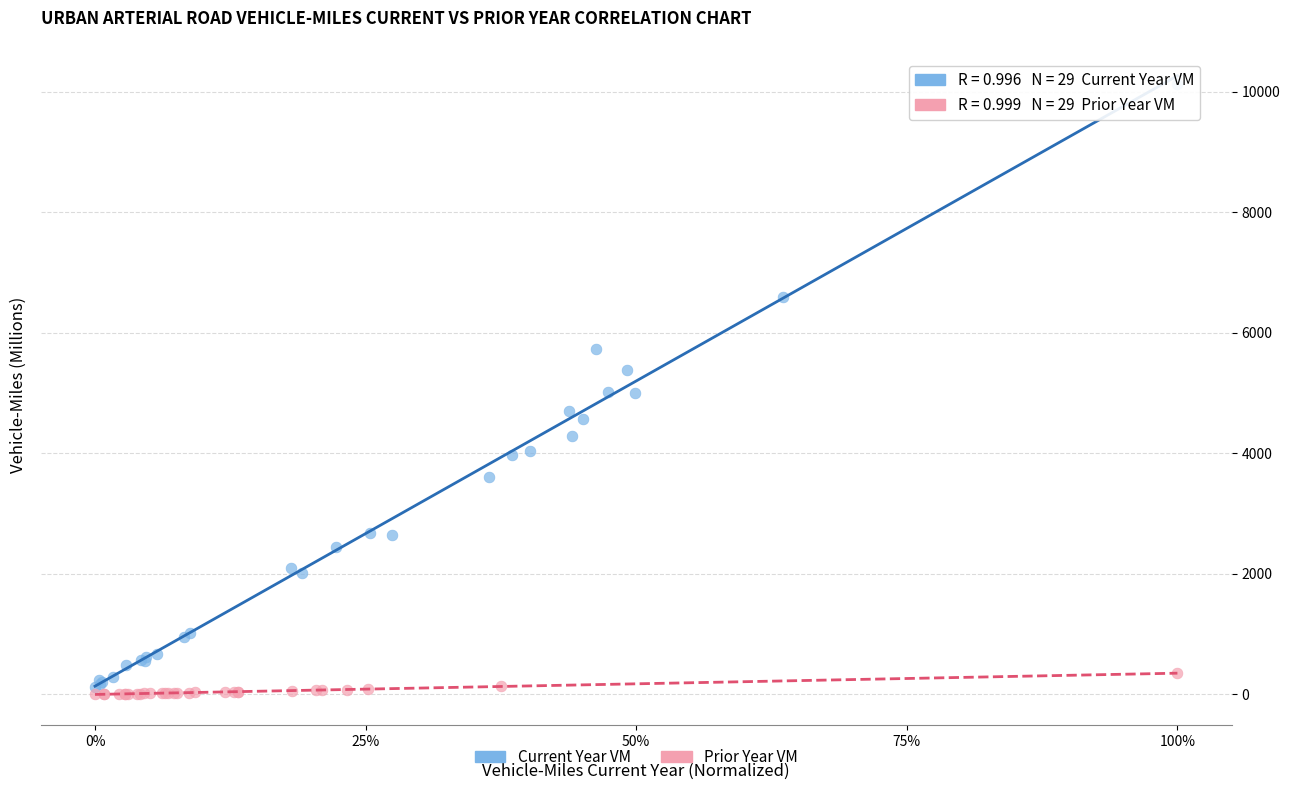

Which series has the widest spread of Y values?

Current Year VM